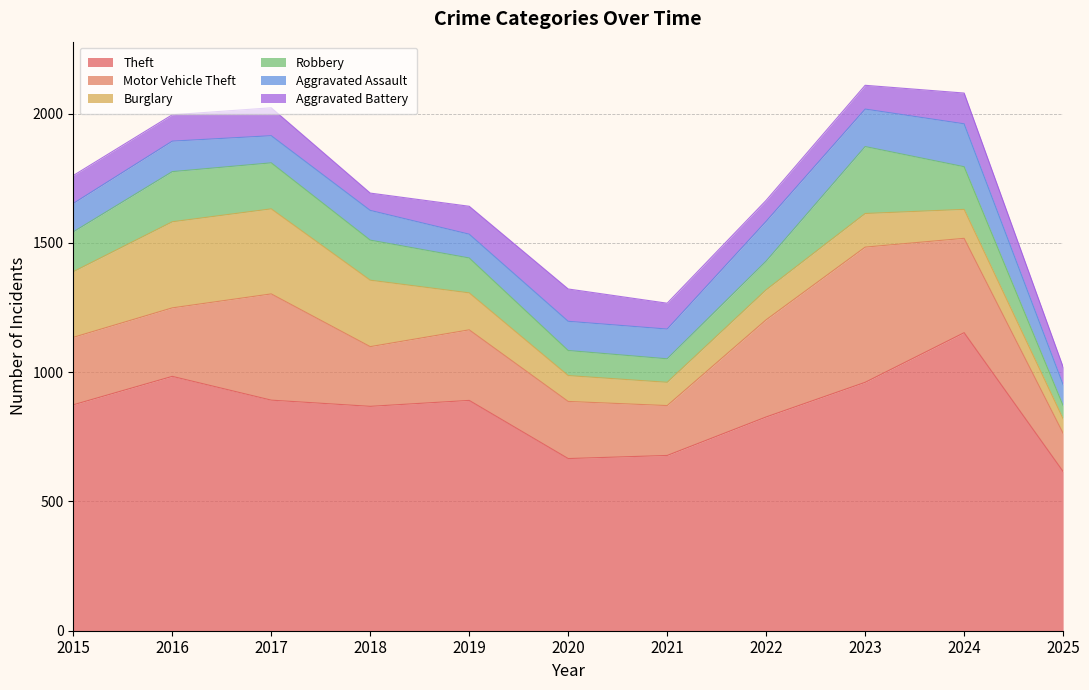

What are all the series names shown in the legend?

Theft, Motor Vehicle Theft, Burglary, Robbery, Aggravated Assault, Aggravated Battery